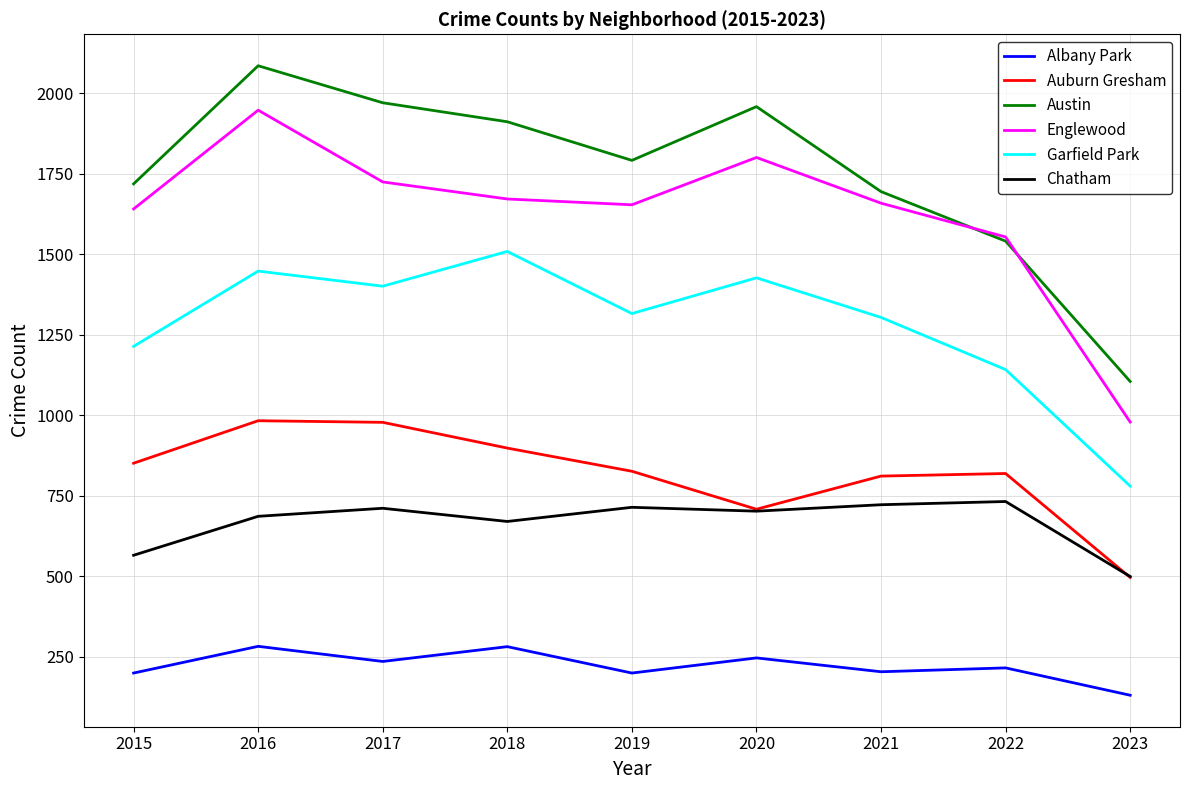

Which series has the largest range (max minus min)?

Austin